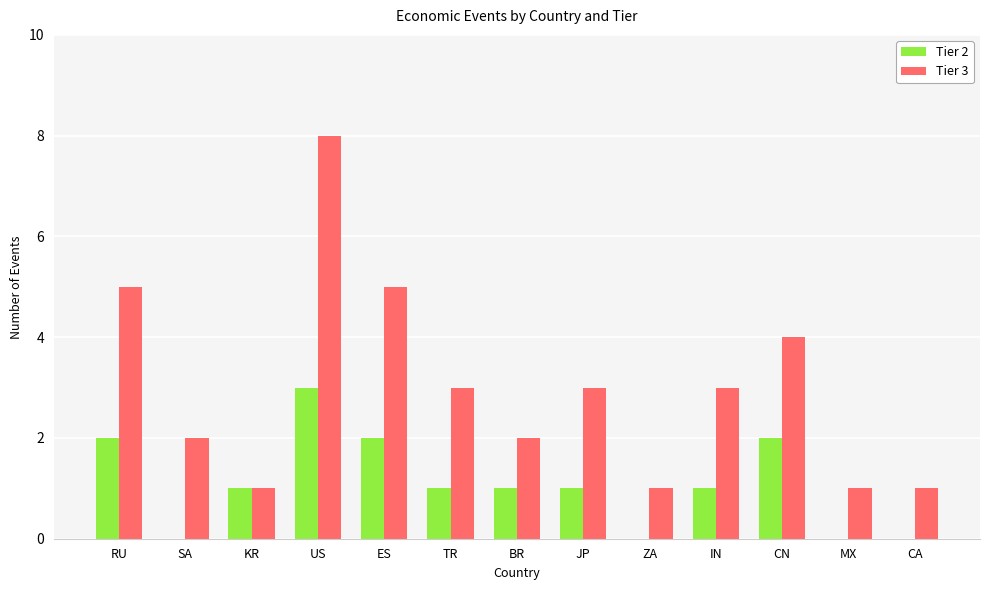

Is the value of Tier 3 at JP greater than the value of Tier 2 at IN?

Yes